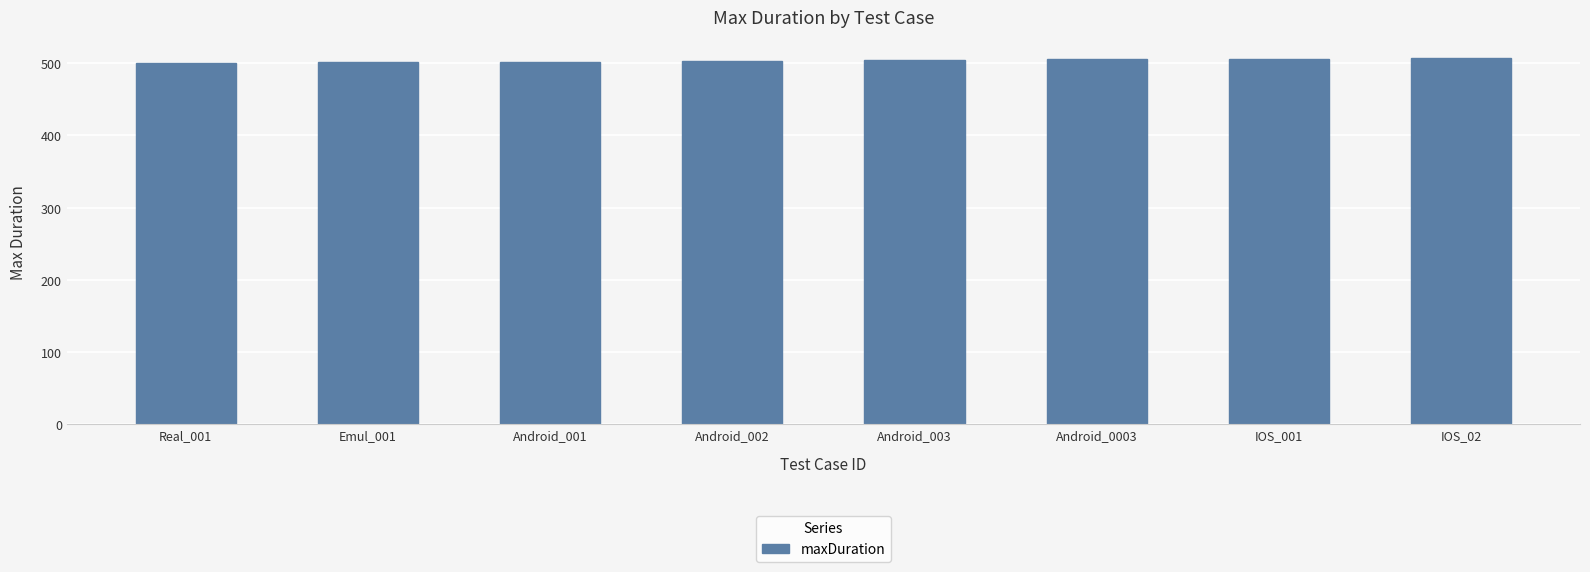

Read the value at Android_003.

504